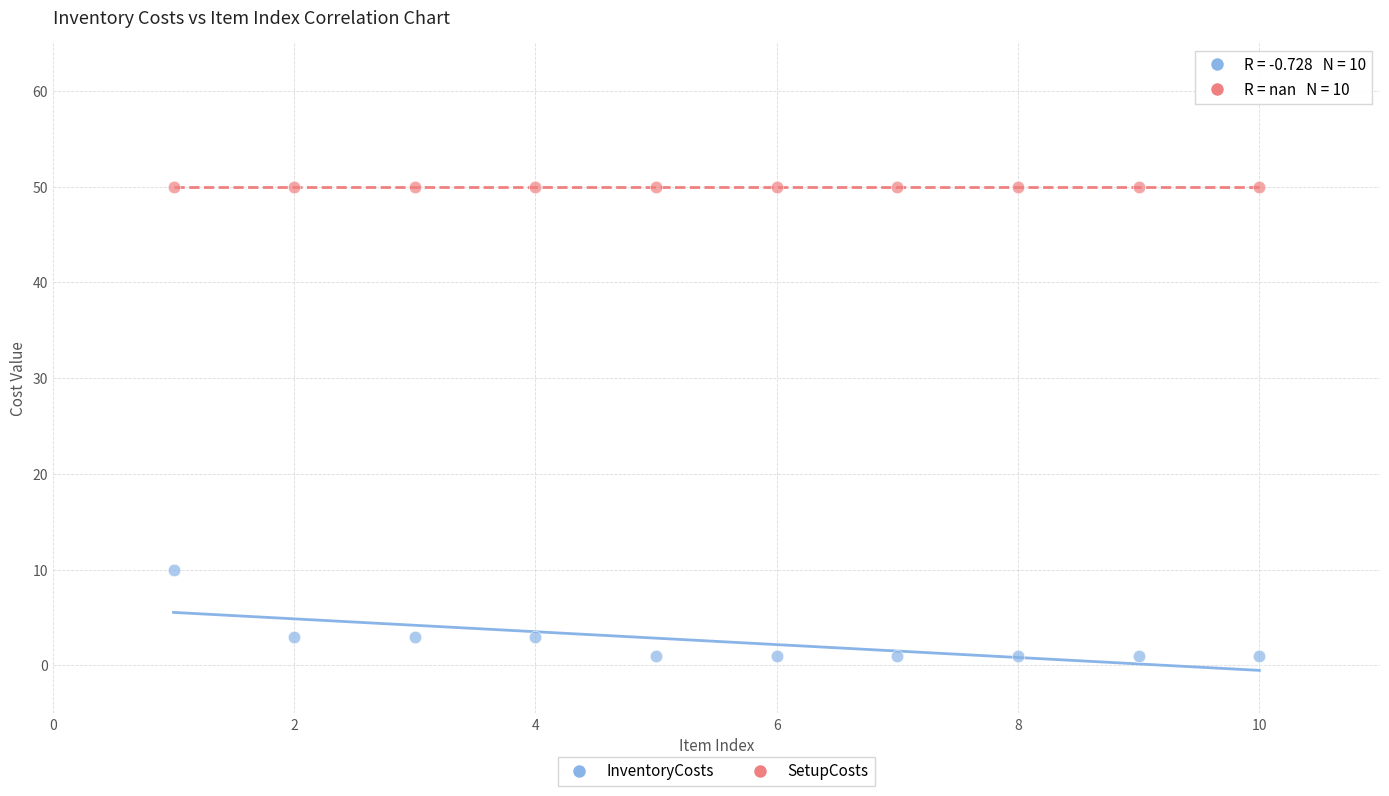

Which series reaches the minimum Y coordinate?

InventoryCosts